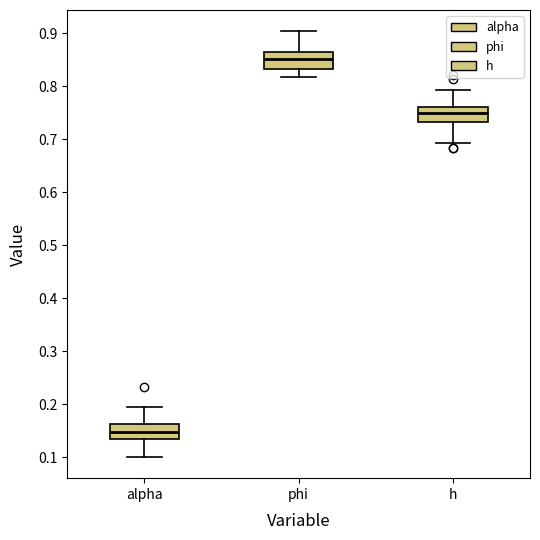

Which box's median line is the lowest?

alpha